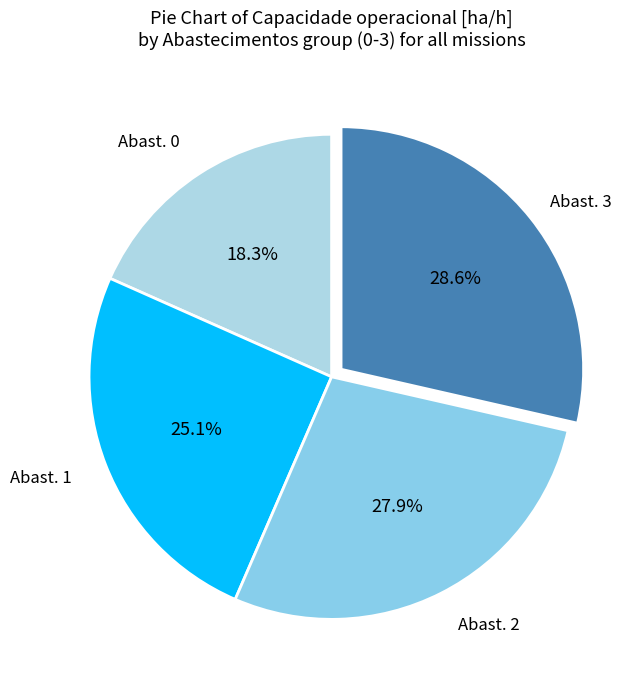

To the nearest percent, what is the difference between the largest and smallest slice percentages?

10%